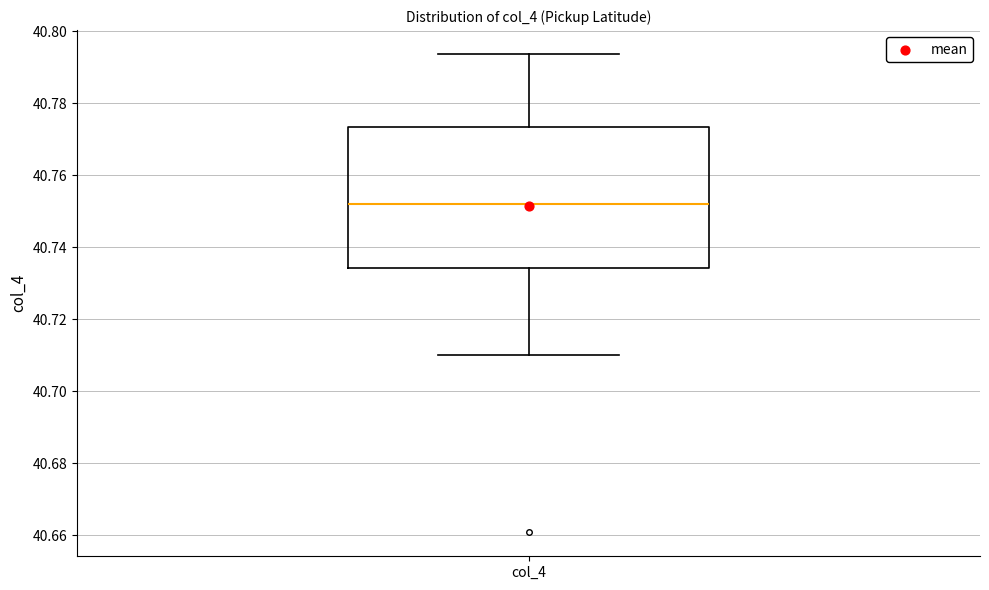

Where is the upper edge of the box for col_4 on the y-axis? The values are not printed on the chart, so give them approximately, as read against the axis.

40.774